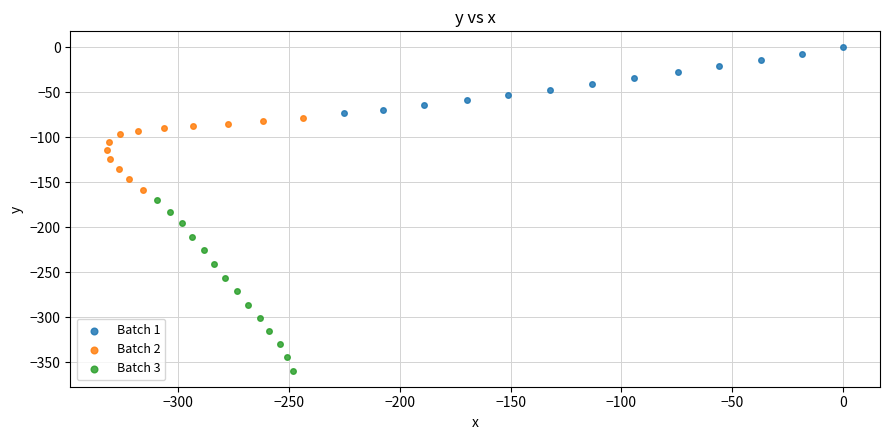

What are all the series names shown in the legend?

Batch 1, Batch 2, Batch 3